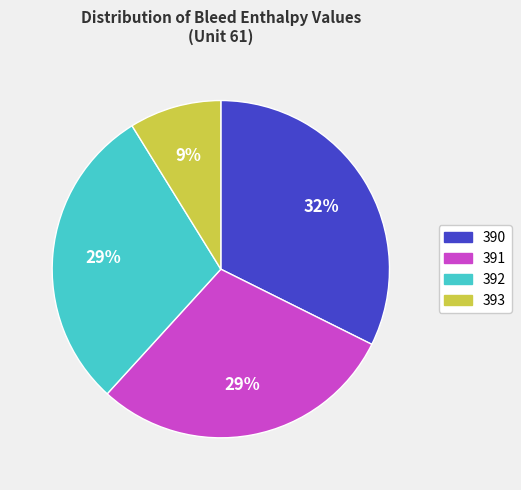

What percentage is the 391 slice, to the nearest percent?

29%